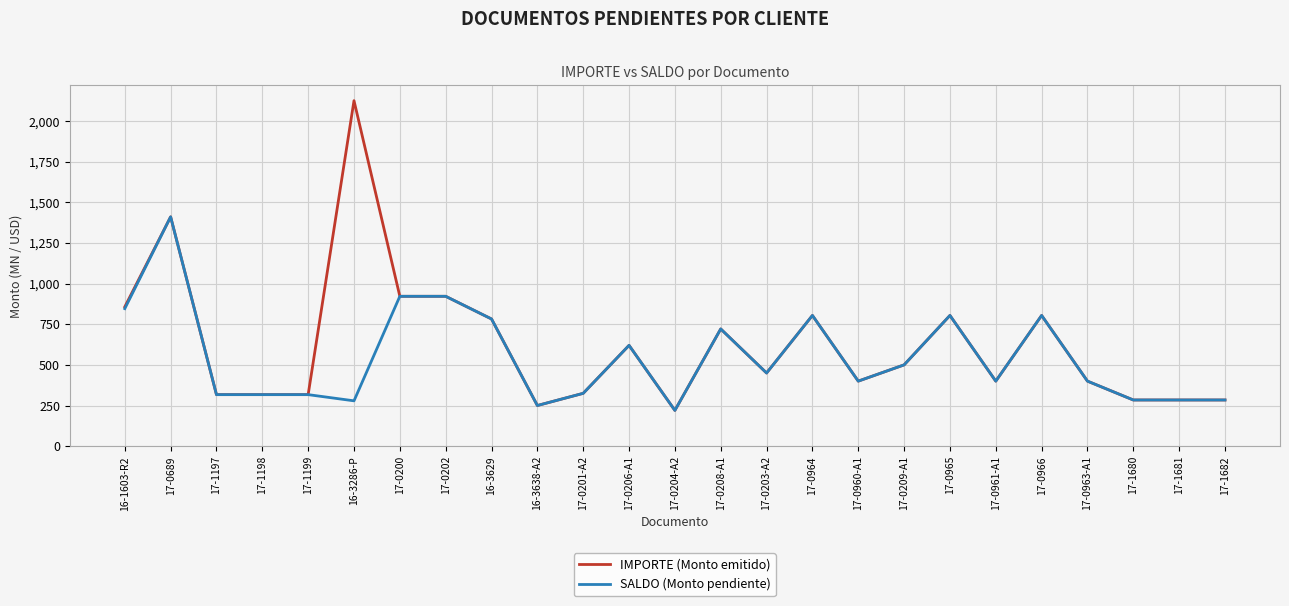

Where is the first local maximum for IMPORTE (Monto emitido)?

17-0689